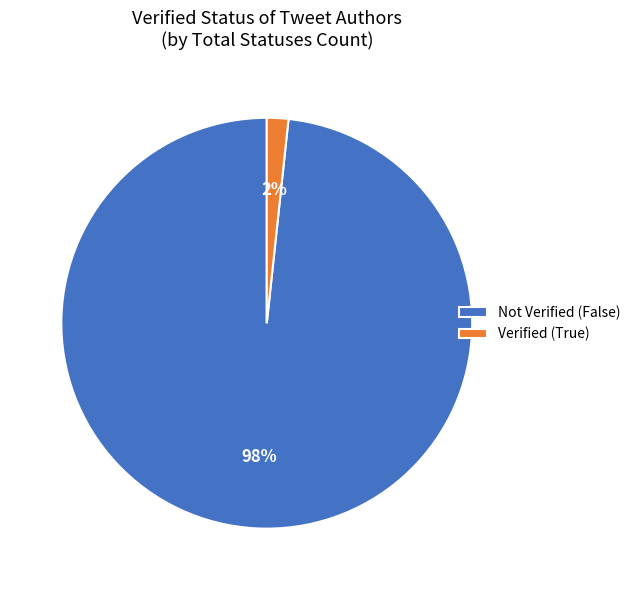

To the nearest percent, what is the combined percentage of Verified (True) and Not Verified (False)?

100%